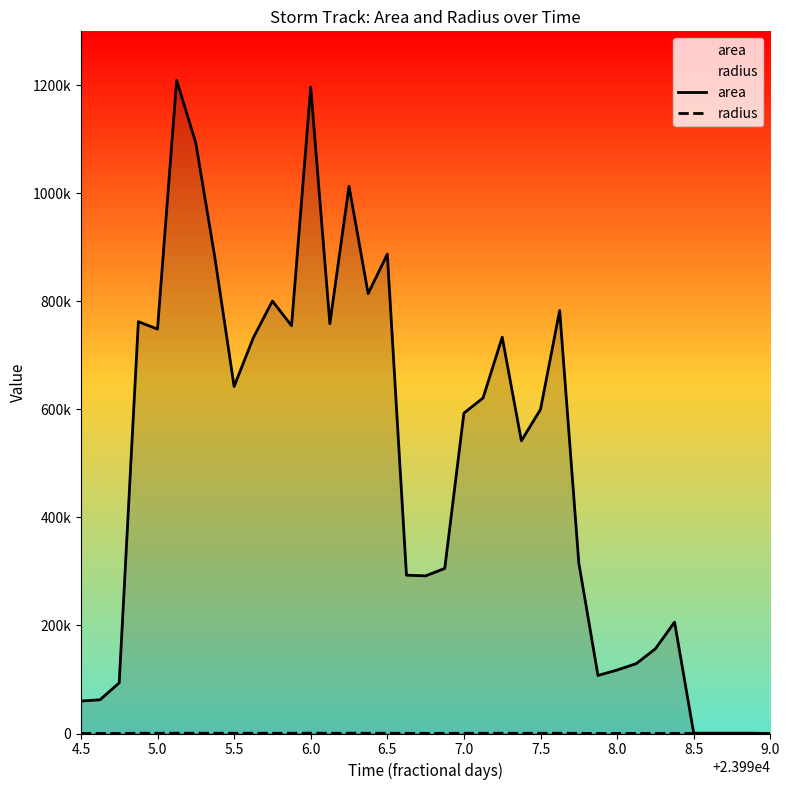

List the series in order of their peak value, highest first.

area, radius